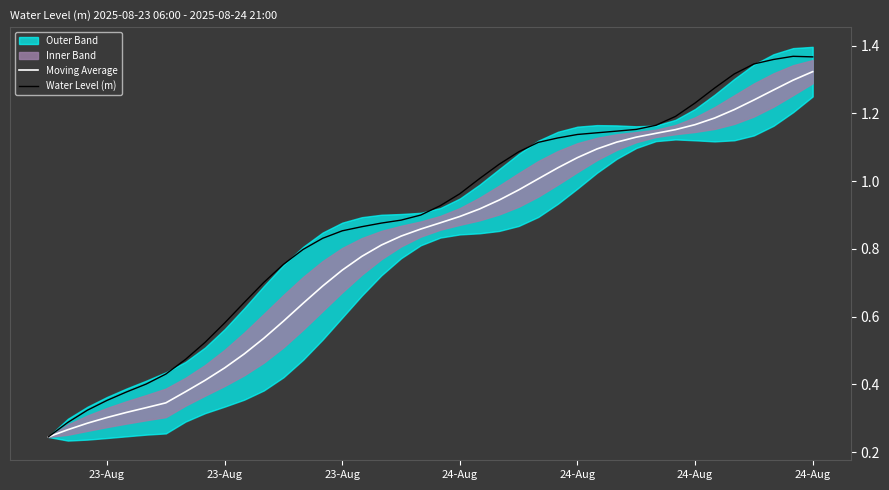

At which category is the sum across all series the highest?

24-Aug